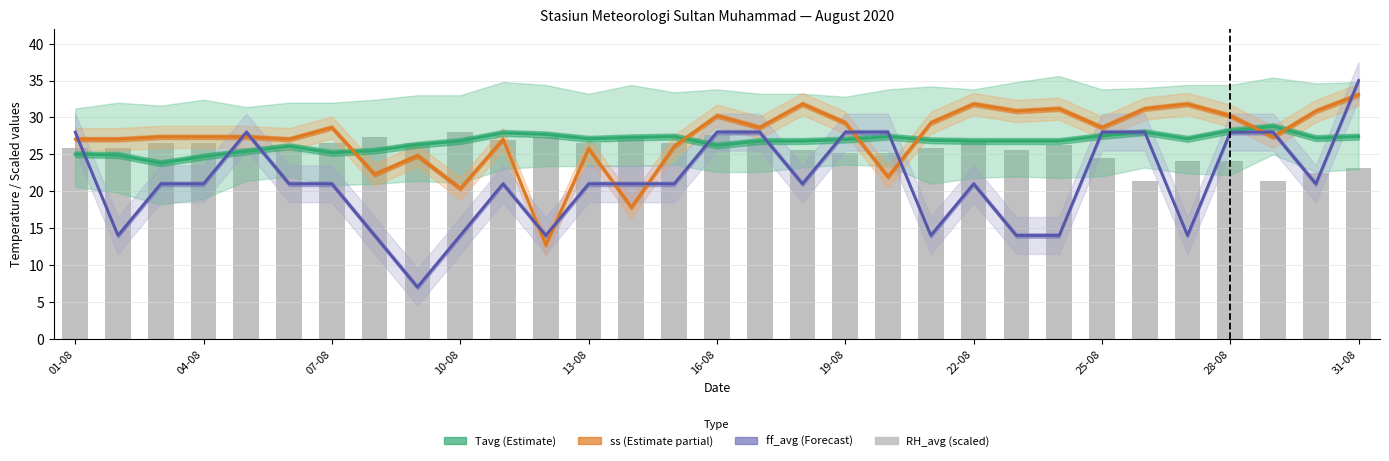

What is the sum of the RH_avg (scaled) values at 13-08 and 25-08?

51.1